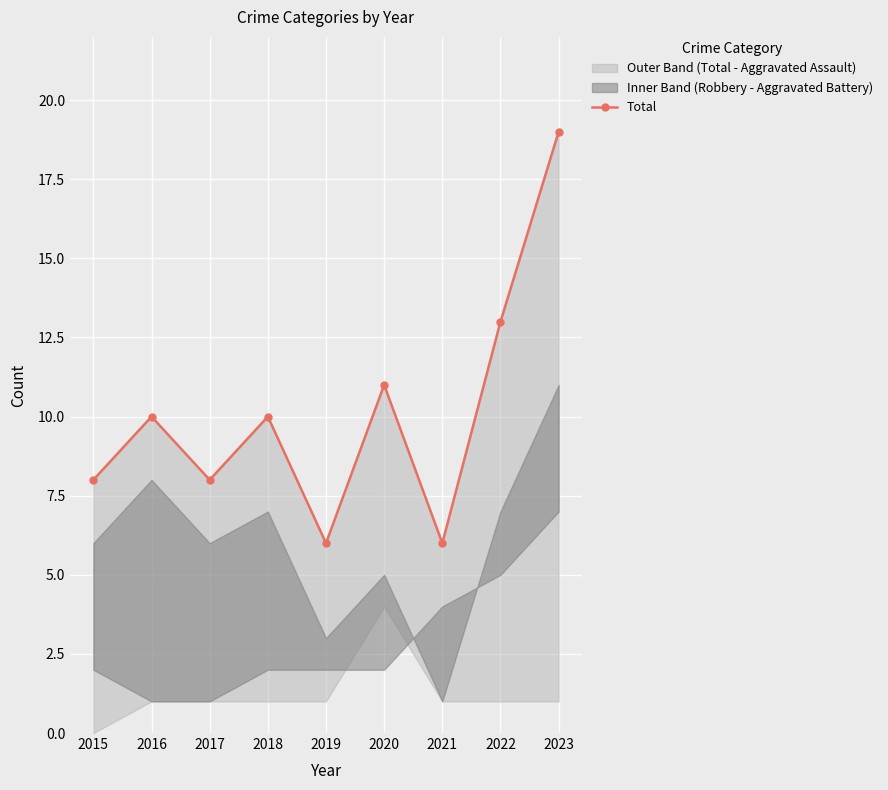

True or false: the data shows 19 at 2023.

True